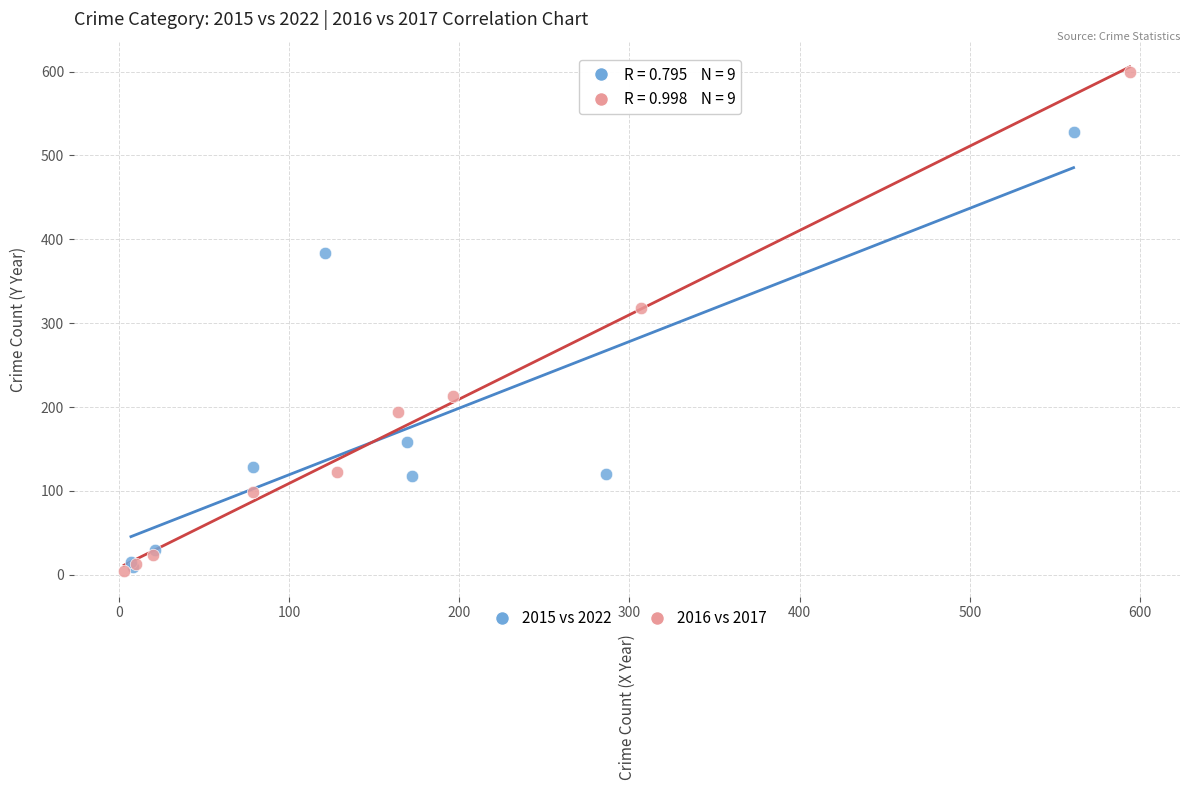

Which series has the largest Y range (max minus min)?

2016 vs 2017